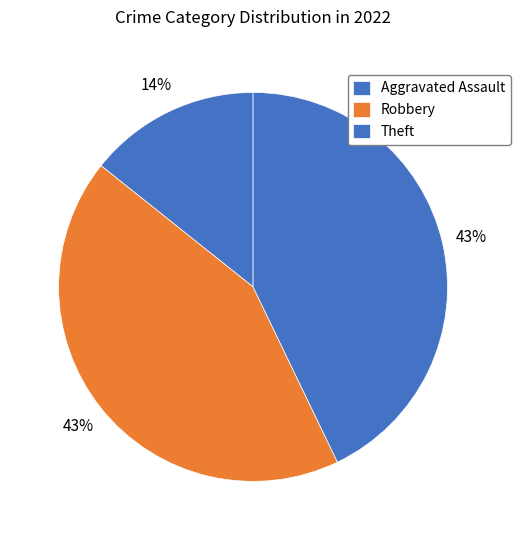

Combined, what portion of the pie is Theft and Aggravated Assault?

57.1%